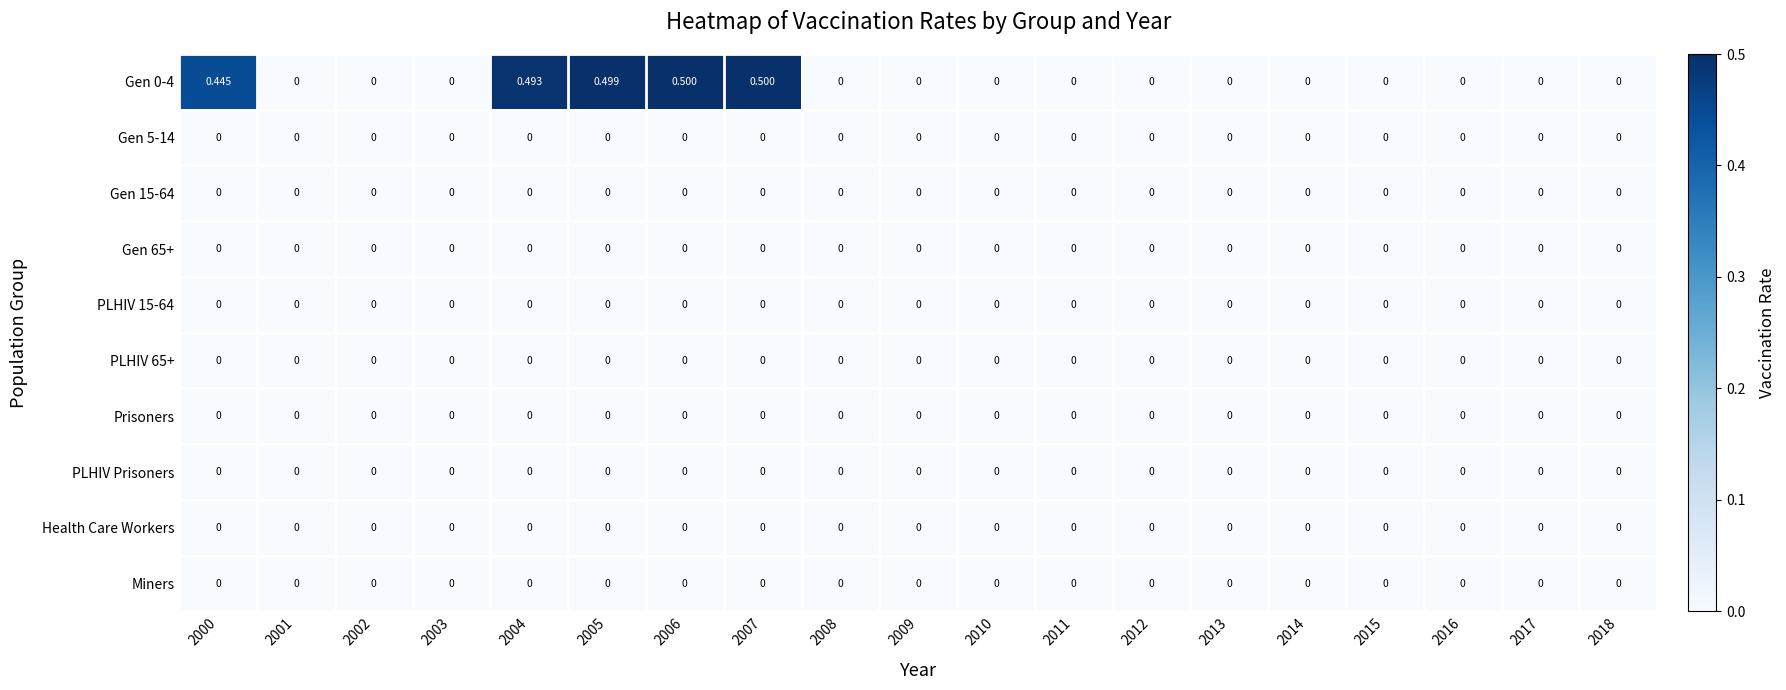

At which category does the chart reach its peak across all series?

2006